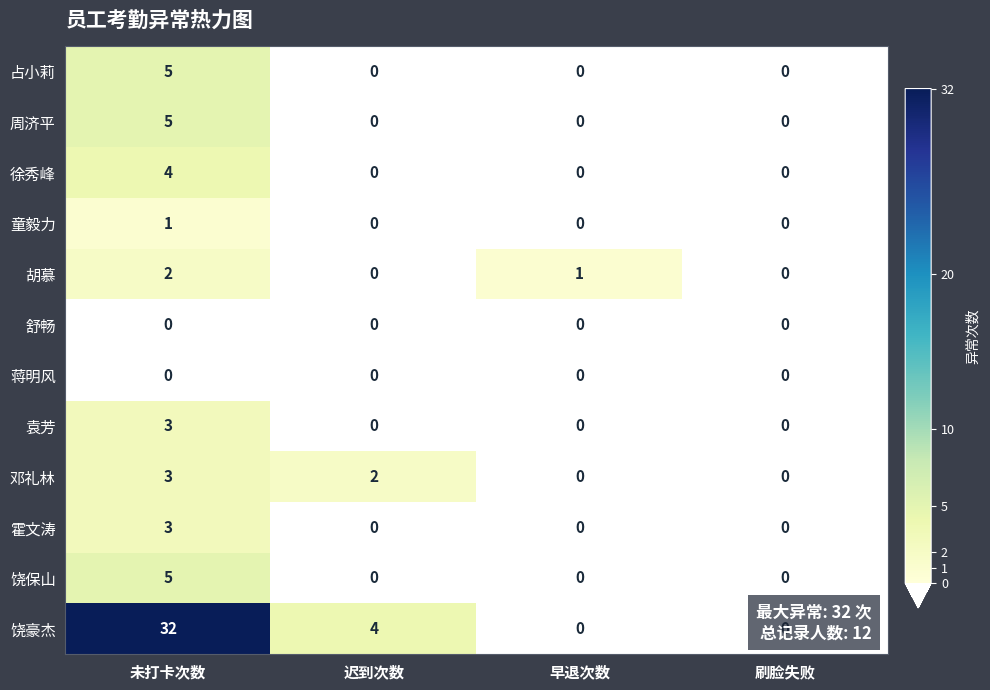

Which category has the highest value across all series?

未打卡次数